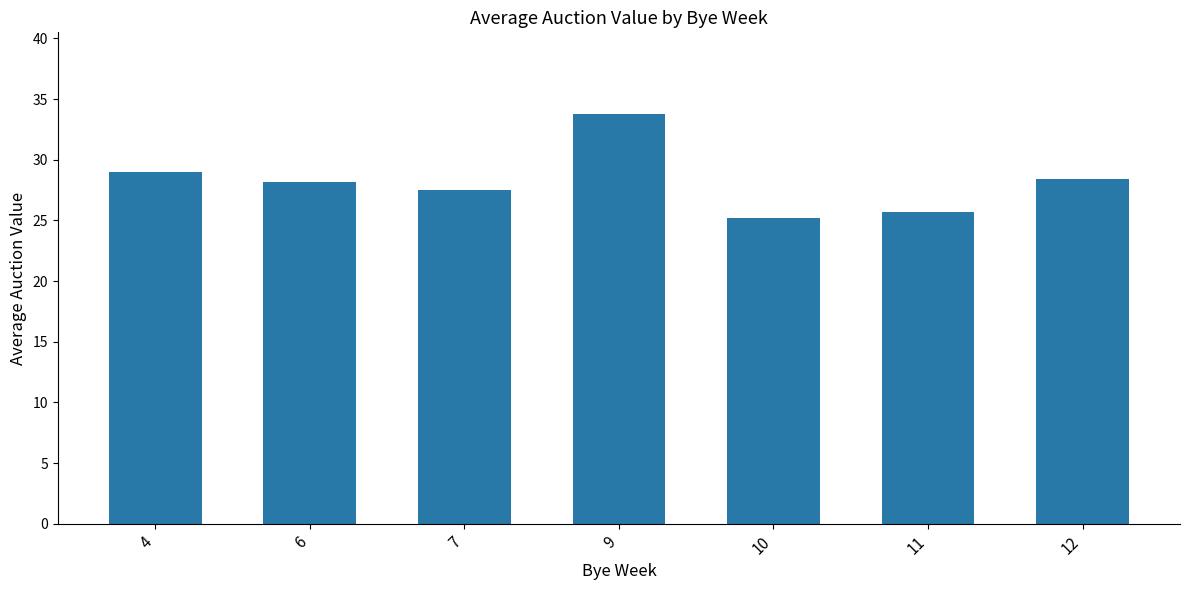

Count the number of values greater than 28.

4